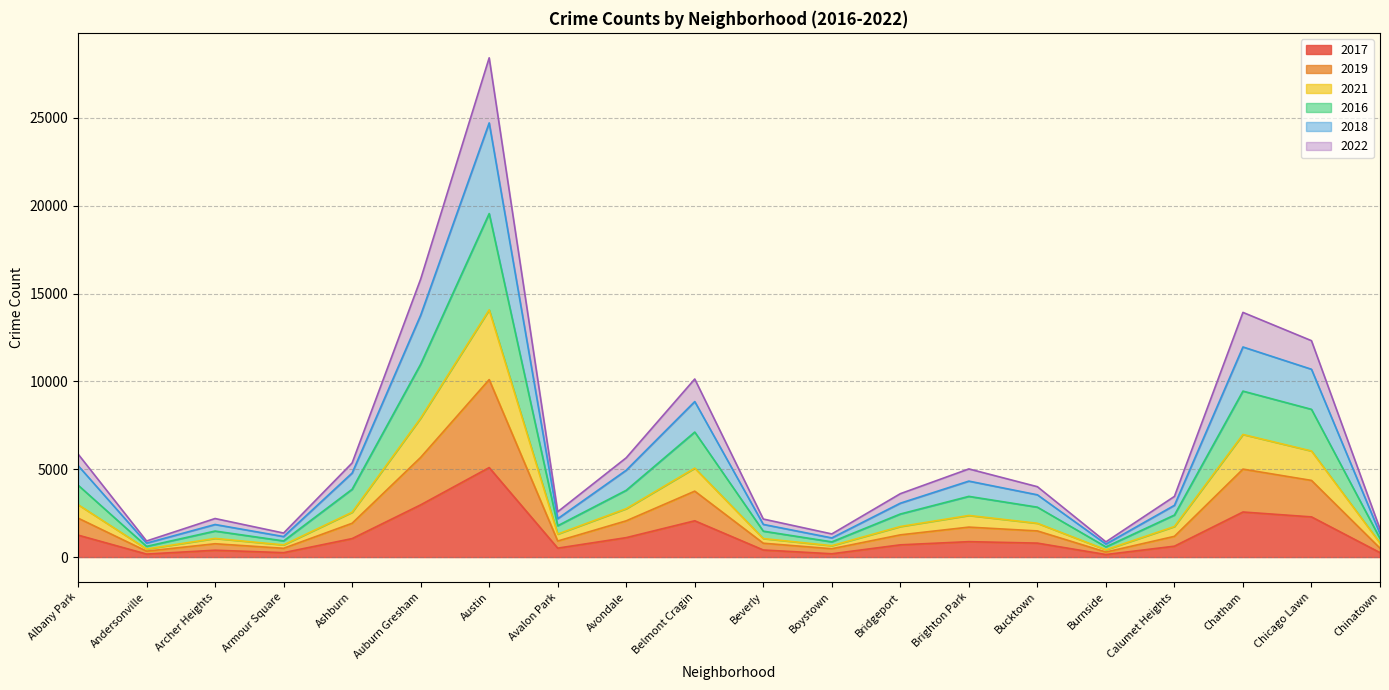

The 2017 series shows 2566 at Chatham. True or false?

True